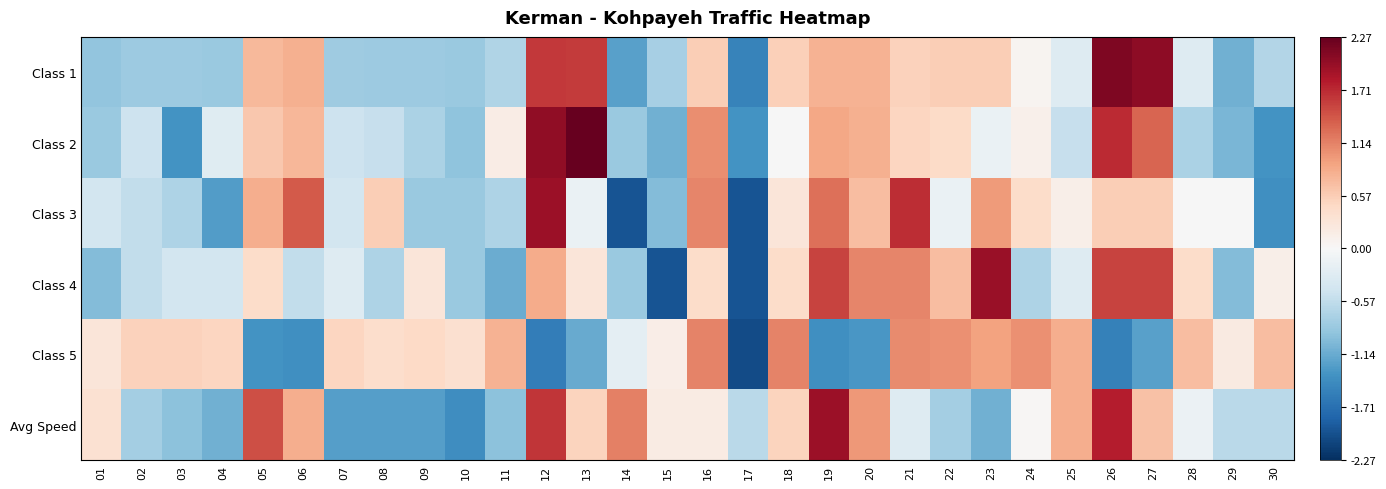

What is the total value across all series at 05?

2.7